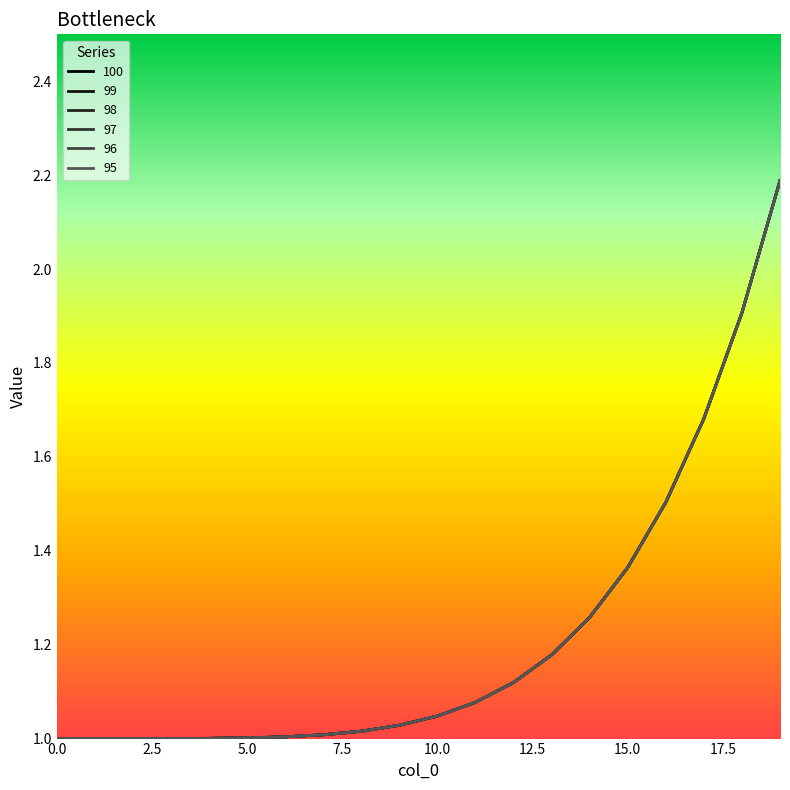

Does the chart have visible grid lines?

No